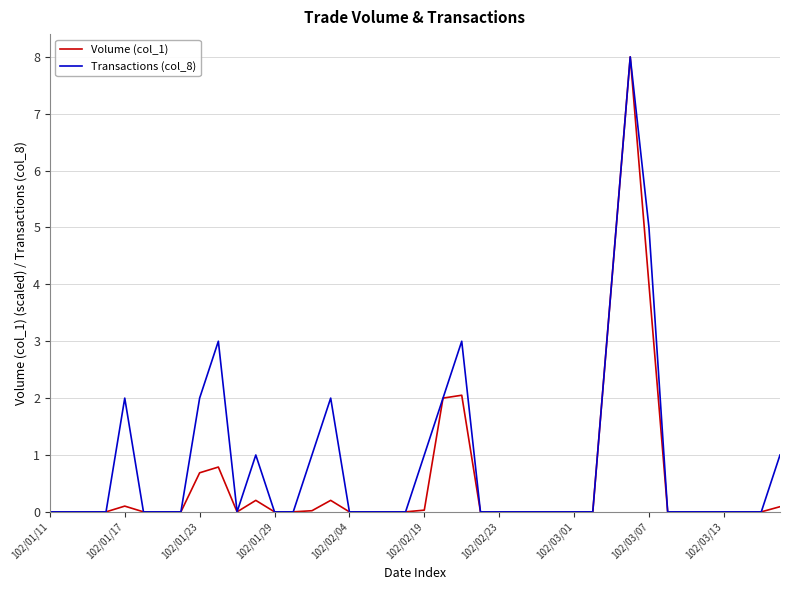

What is the maximum value shown in the chart?

8.0